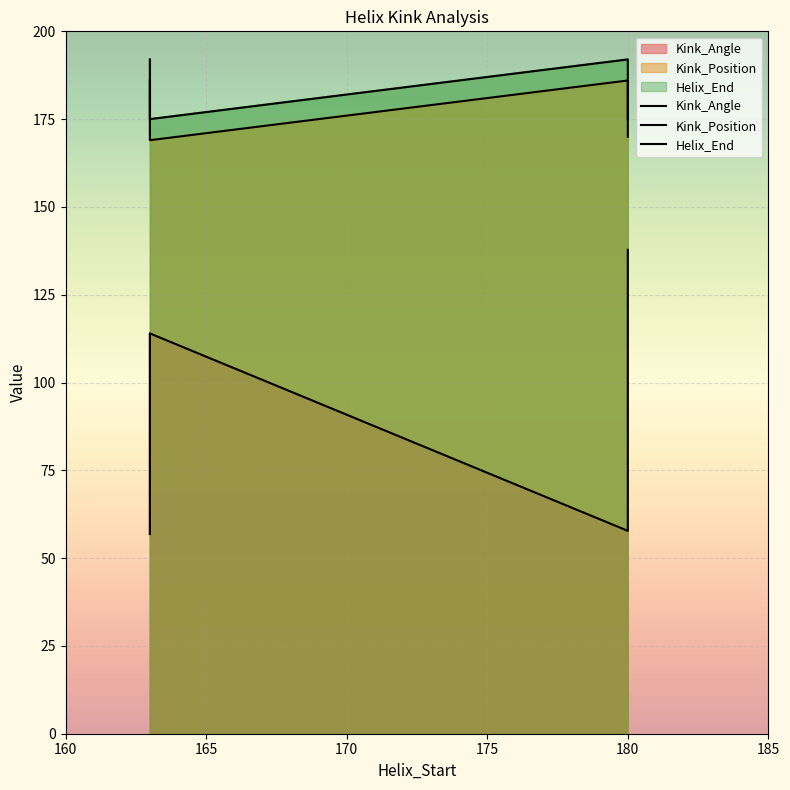

Which has a higher value, 163 or 163?

163